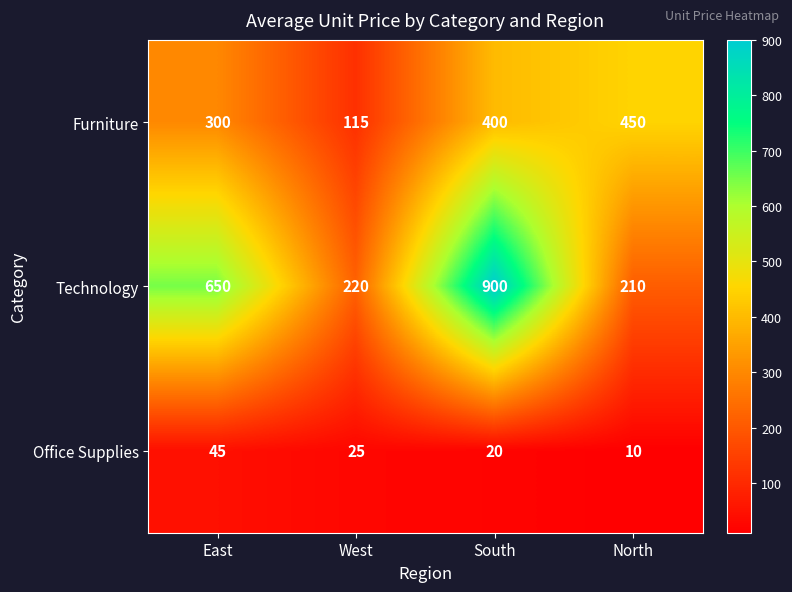

Is it true that Technology equals 220 at West?

True